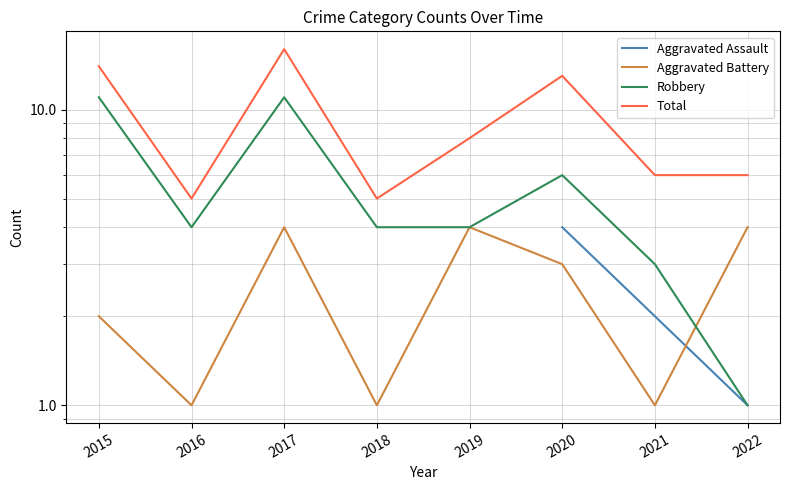

At which category is the sum across all series the highest?

2017